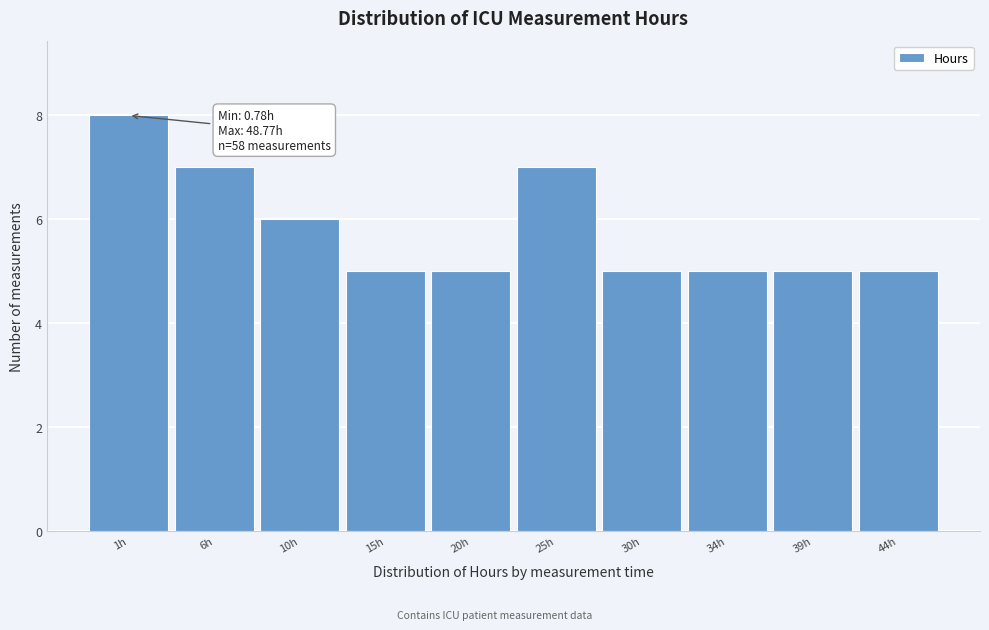

Reading left to right, extract all data points from this chart.

1h=8	6h=7	10h=6	15h=5	20h=5	25h=7	30h=5	34h=5	39h=5	44h=5